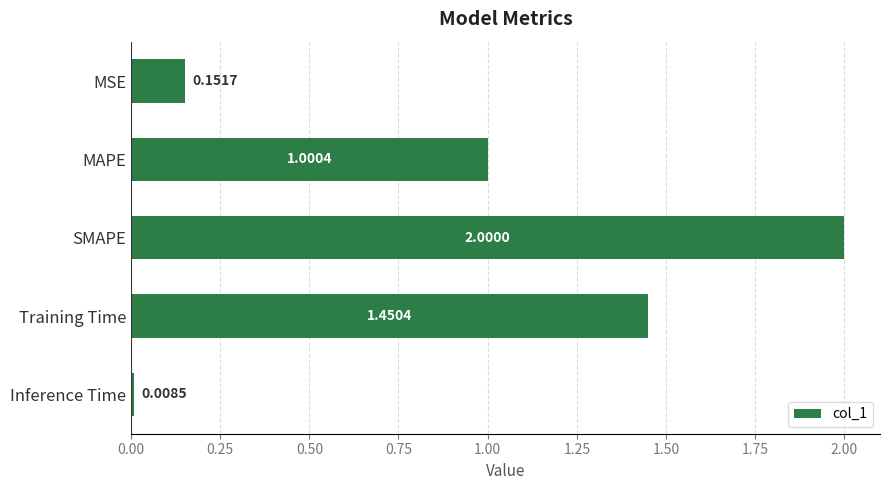

Rank the categories by value from lowest to highest.

Inference Time, MSE, MAPE, Training Time, SMAPE